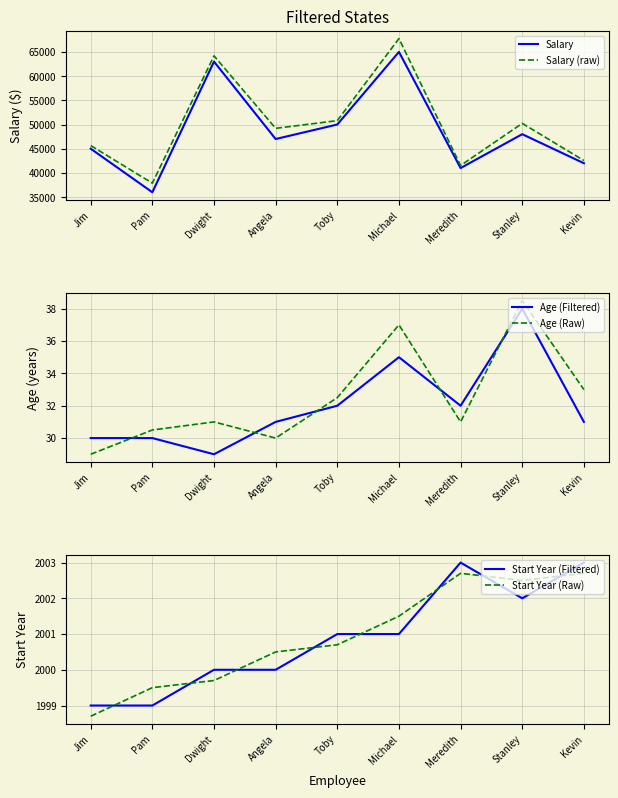

What is the difference between the Salary (raw) values at Kevin and Pam?

4680